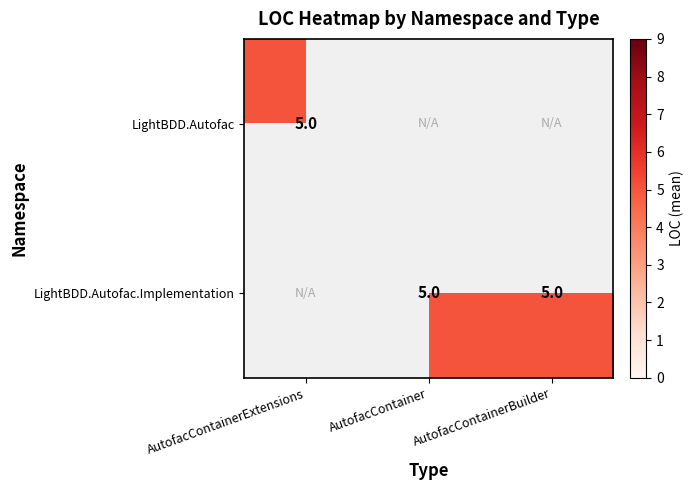

The value of LightBDD.Autofac at AutofacContainerExtensions is 1. True or false?

False